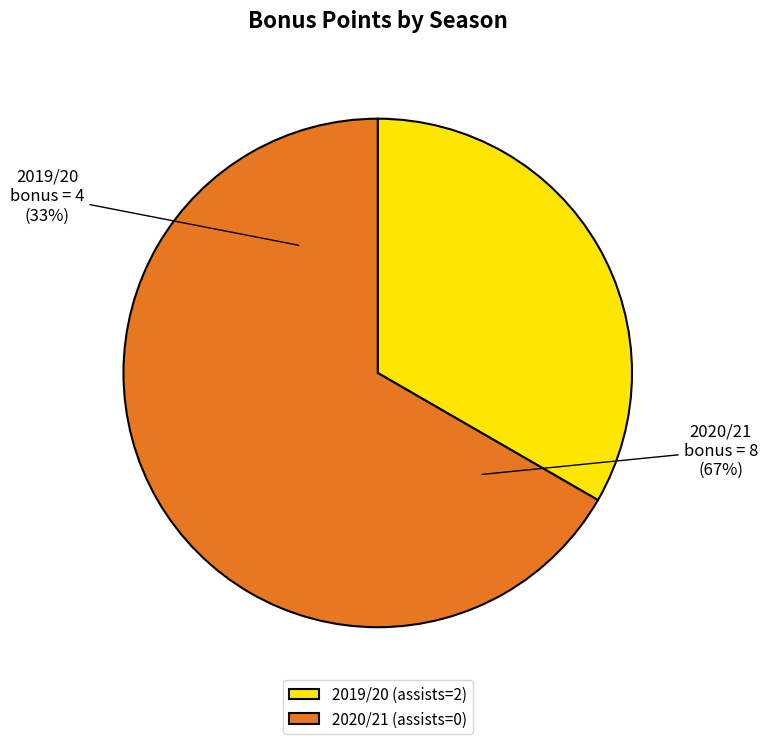

Which category has the biggest portion of the pie?

2020/21 (assists=0)